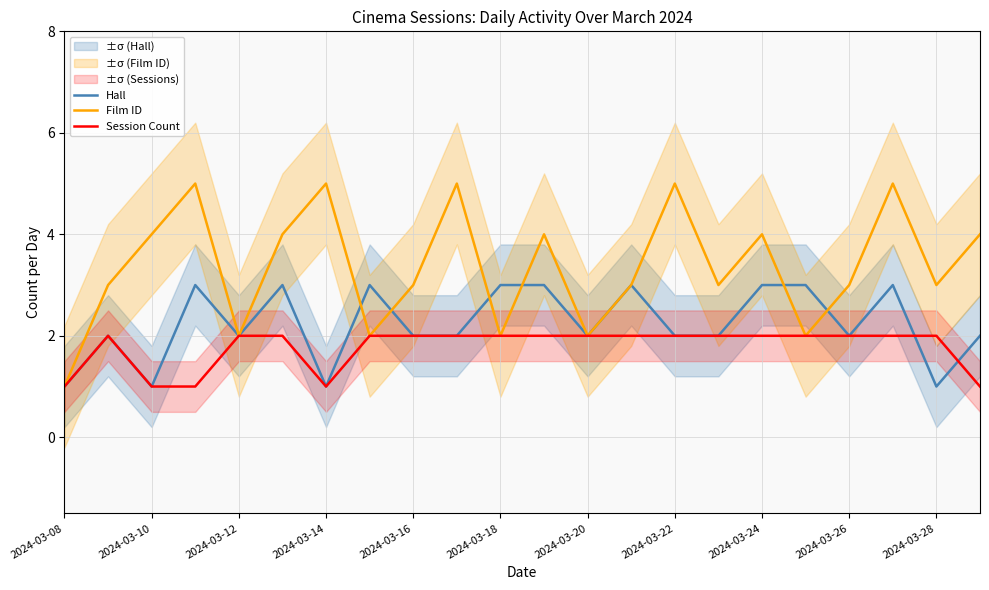

Reading right to left, extract all data points from this chart.

Hall: 2	1	3	2	3	3	2	2	3	2	3	3	2	2	3	1	3	2	3	1	2	1
Film ID: 4	3	5	3	2	4	3	5	3	2	4	2	5	3	2	5	4	2	5	4	3	1
Session Count: 1	2	2	2	2	2	2	2	2	2	2	2	2	2	2	1	2	2	1	1	2	1